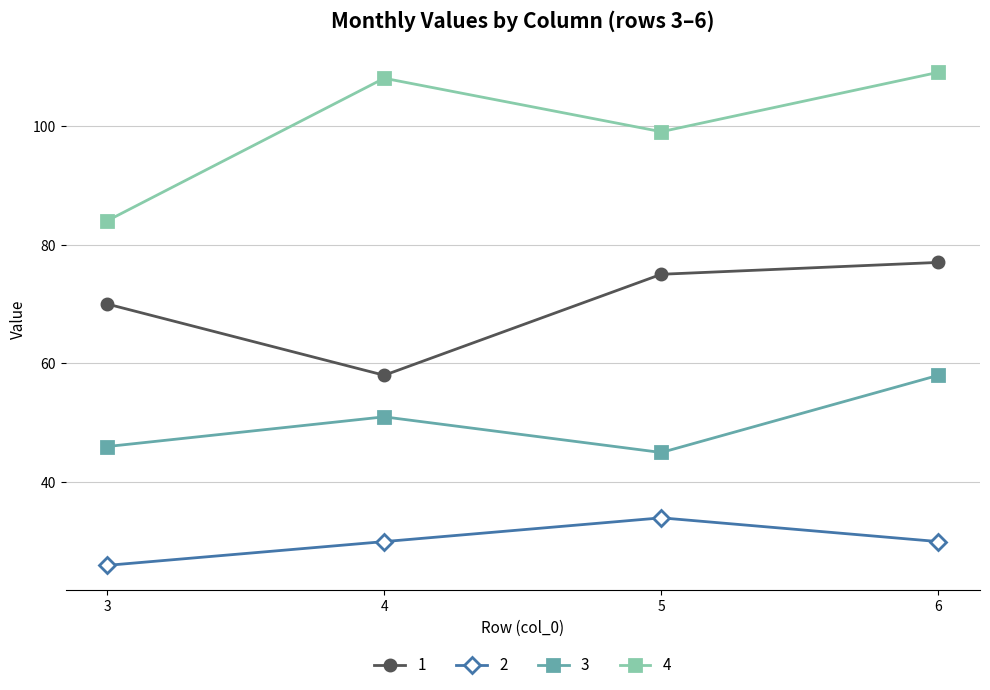

What is the average value of the 3 series?

50